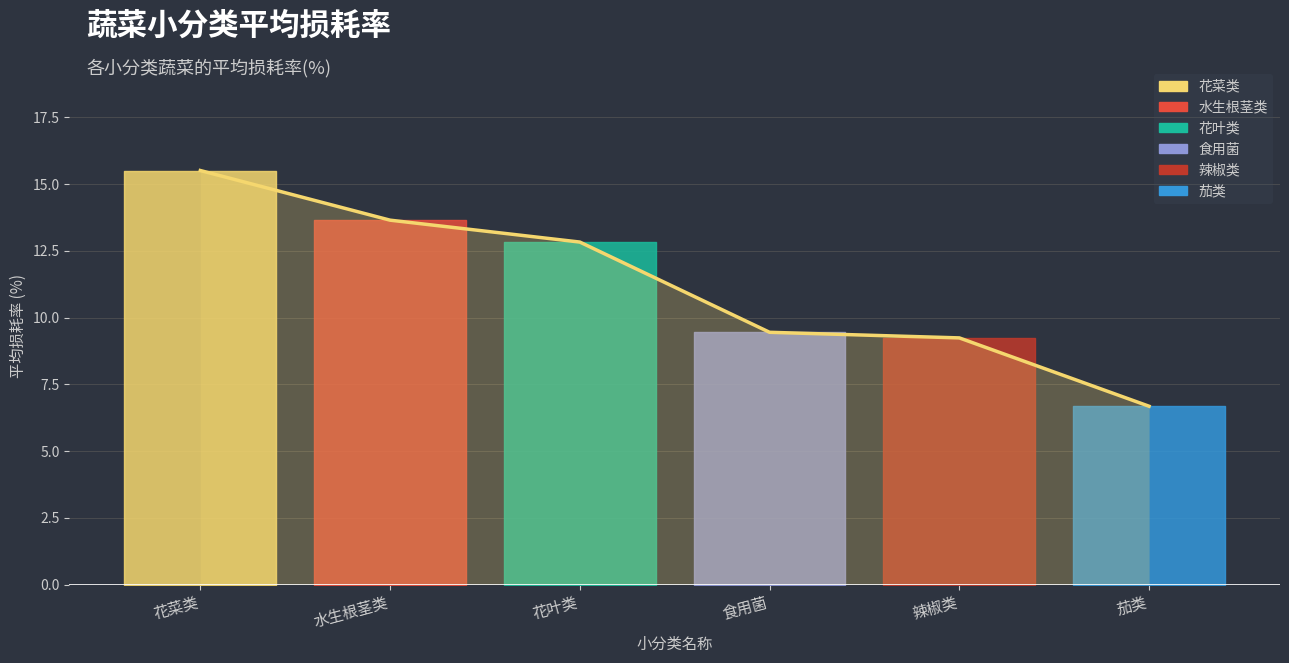

Which category has the highest value across all series?

花菜类